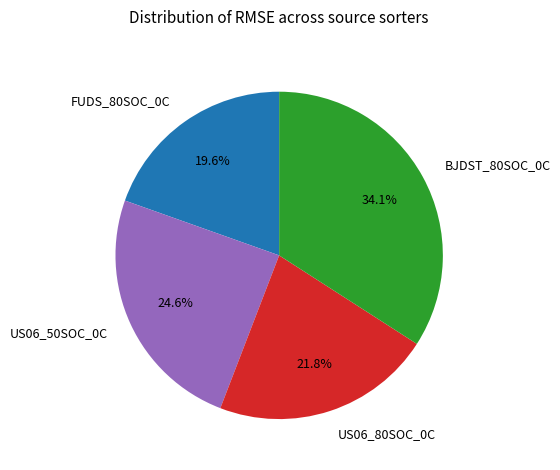

To the nearest percent, what portion does FUDS_80SOC_0C represent?

20%